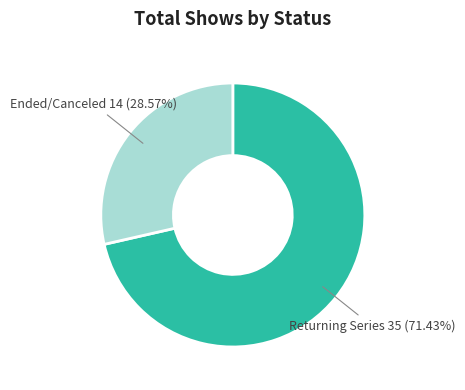

Rank the categories by value from highest to lowest.

Returning Series, Ended/Canceled